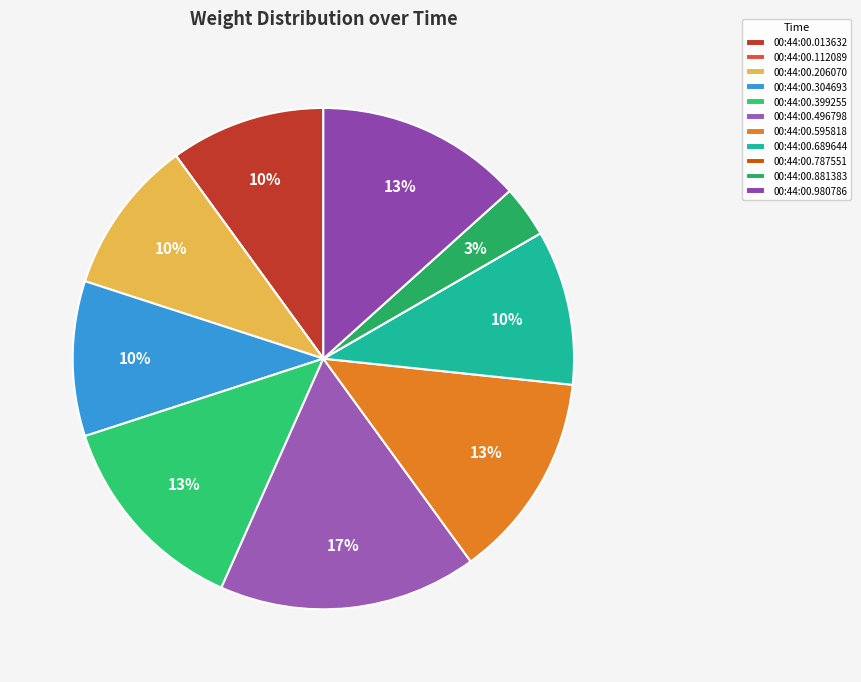

Rank the categories by value from lowest to highest.

00:44:00.112089, 00:44:00.787551, 00:44:00.881383, 00:44:00.013632, 00:44:00.206070, 00:44:00.304693, 00:44:00.689644, 00:44:00.399255, 00:44:00.595818, 00:44:00.980786, 00:44:00.496798